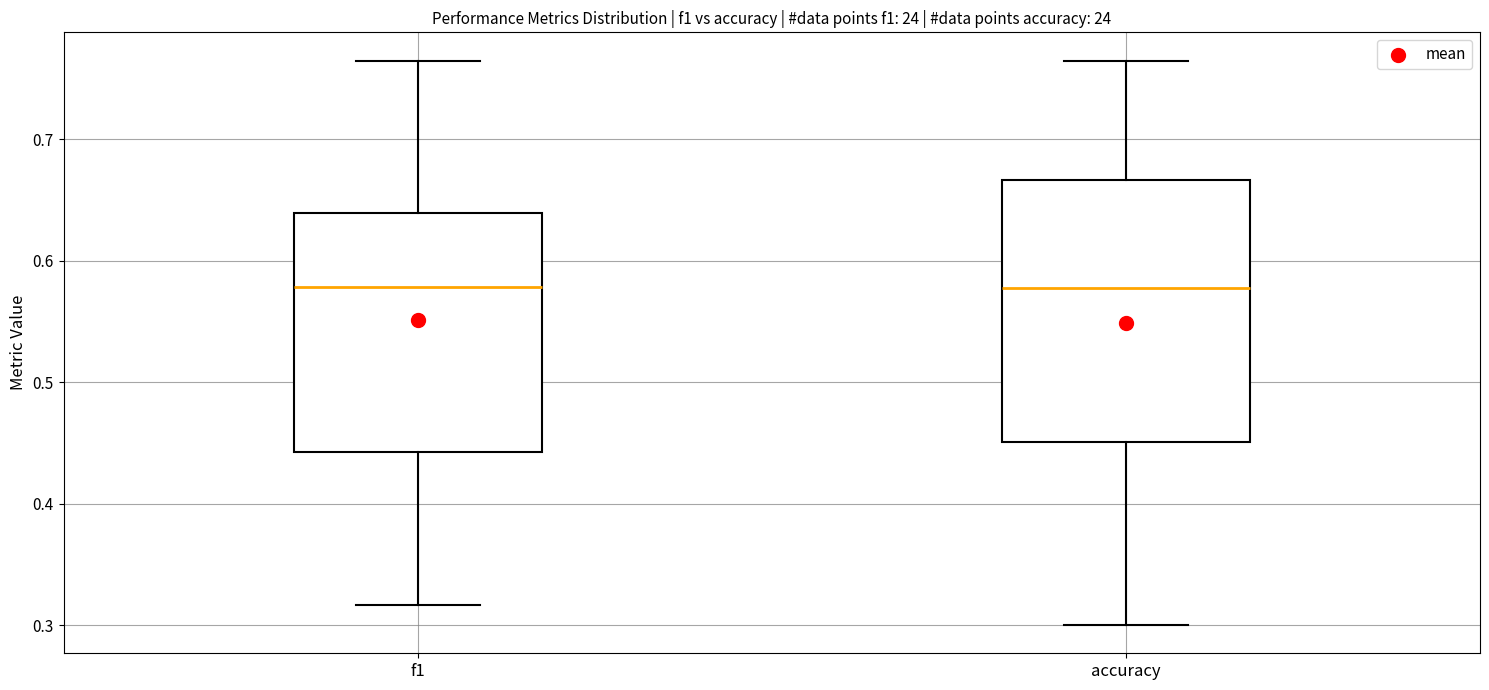

Where does the median line of the box for f1 sit on the y-axis? The values are not printed on the chart, so give them approximately, as read against the axis.

0.58